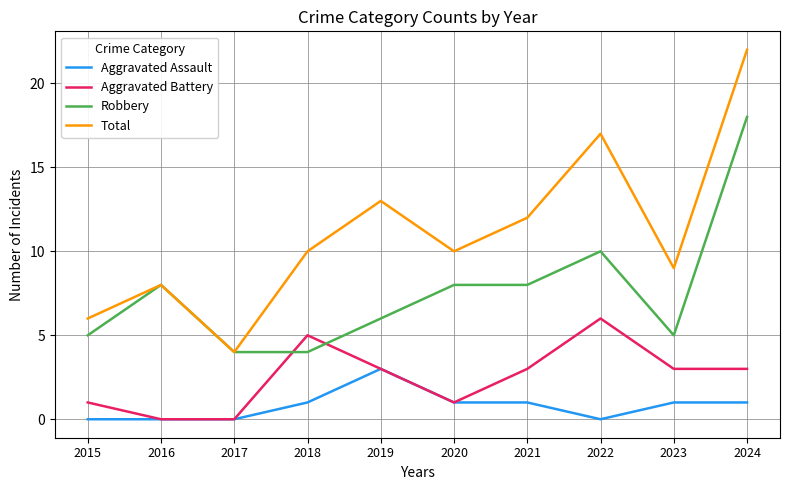

Which series has the widest spread of values?

Total